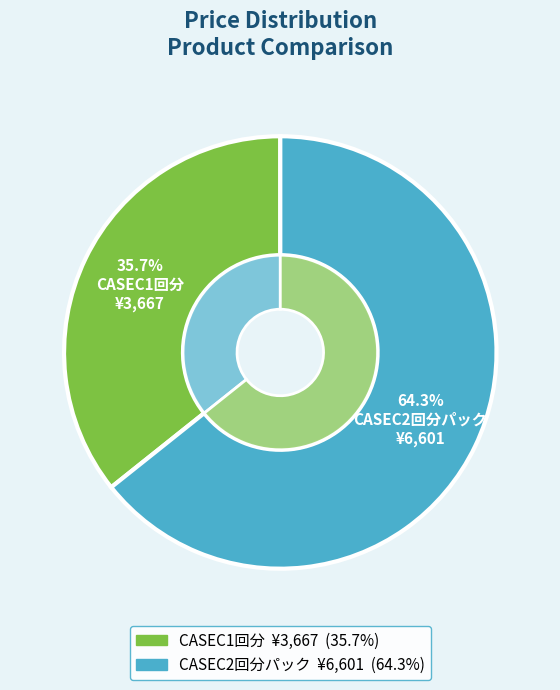

Which has a higher value, CASEC2回分パック or CASEC1回分?

CASEC2回分パック